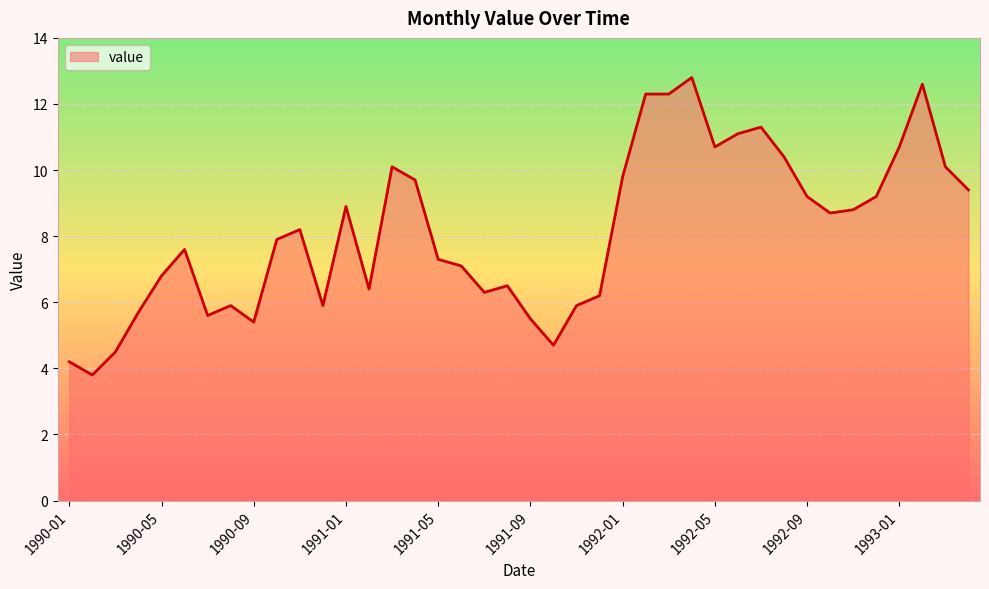

What is the difference between the maximum and minimum values?

9.0